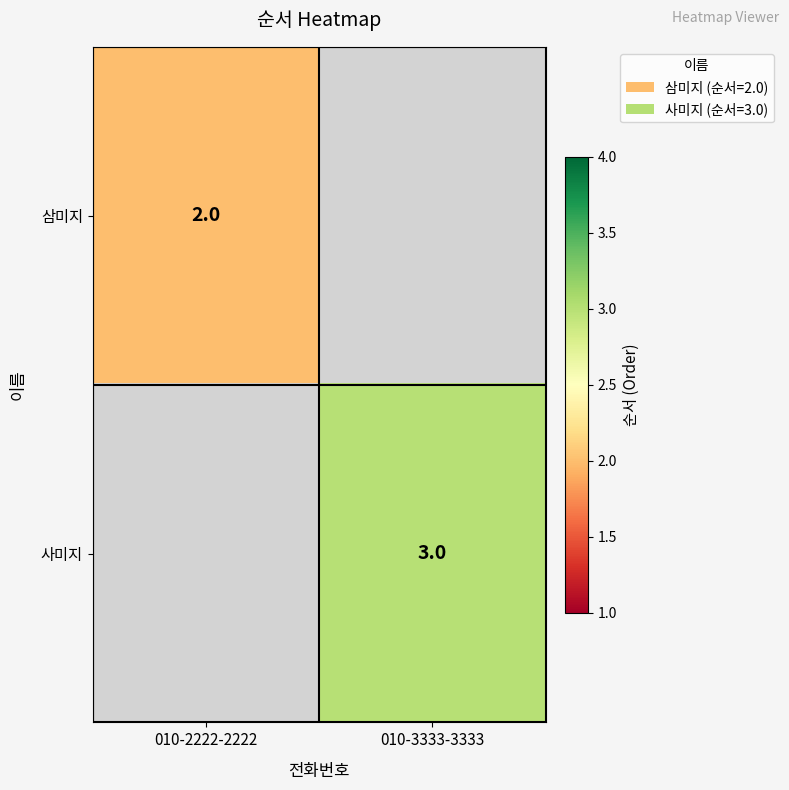

Is it true that 사미지 equals 3 at 010-3333-3333?

True